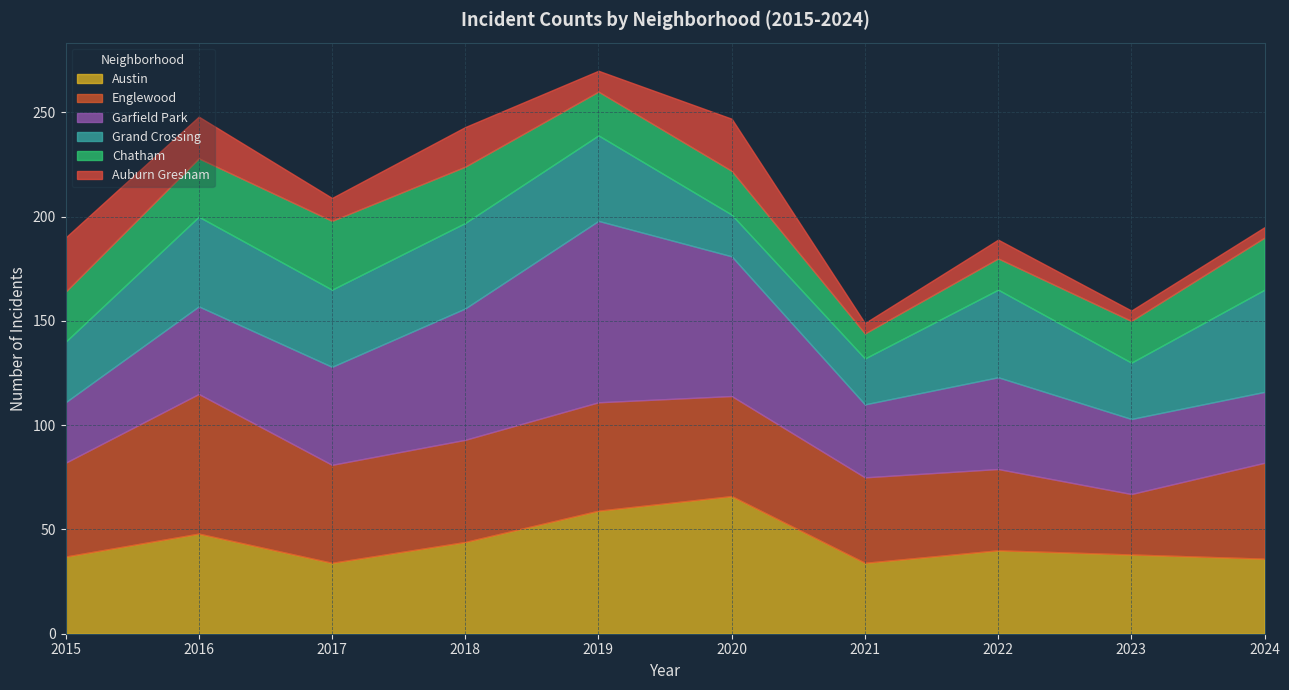

The value of Garfield Park at 2017 is 47. True or false?

True